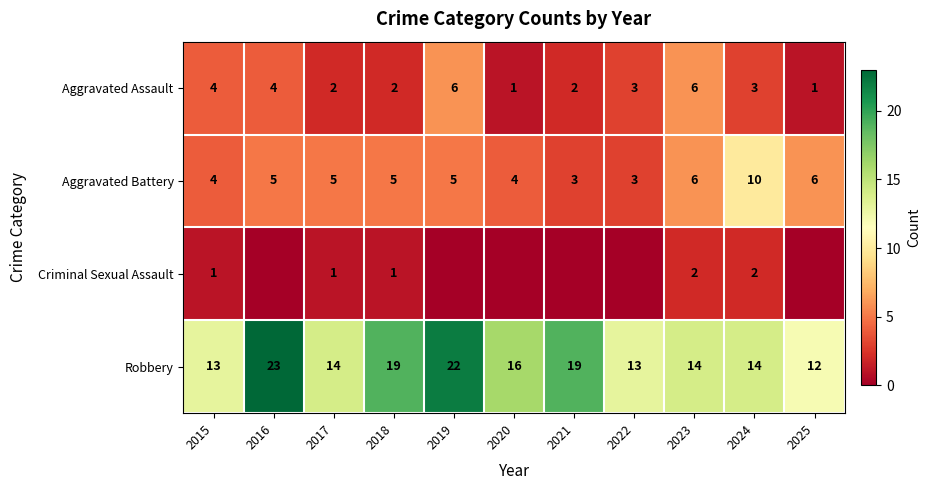

The Robbery series shows 14 at 2017. True or false?

True